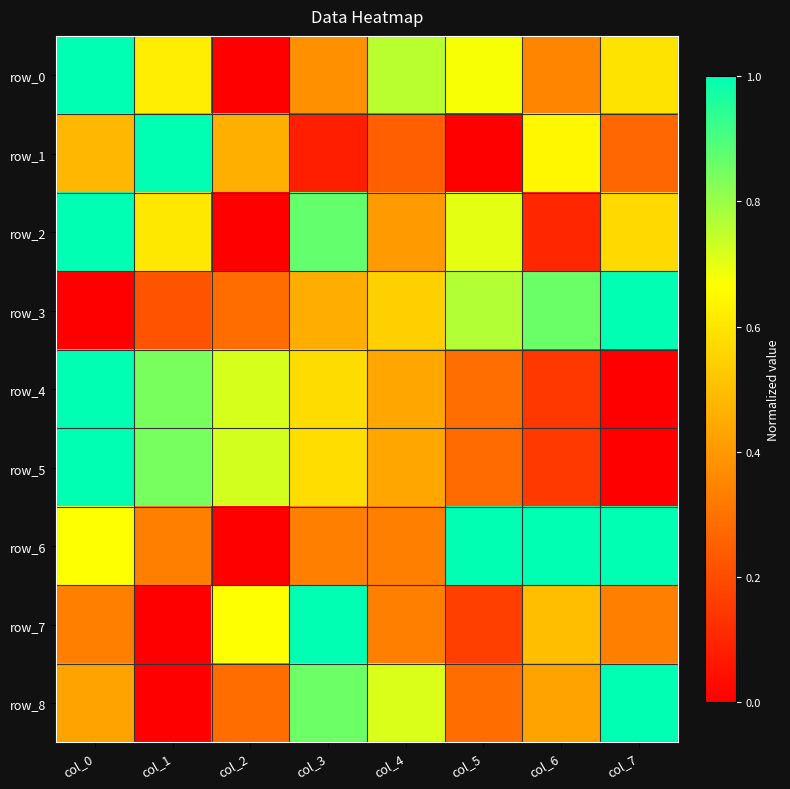

What is the average value of the row_7 series?

0.4